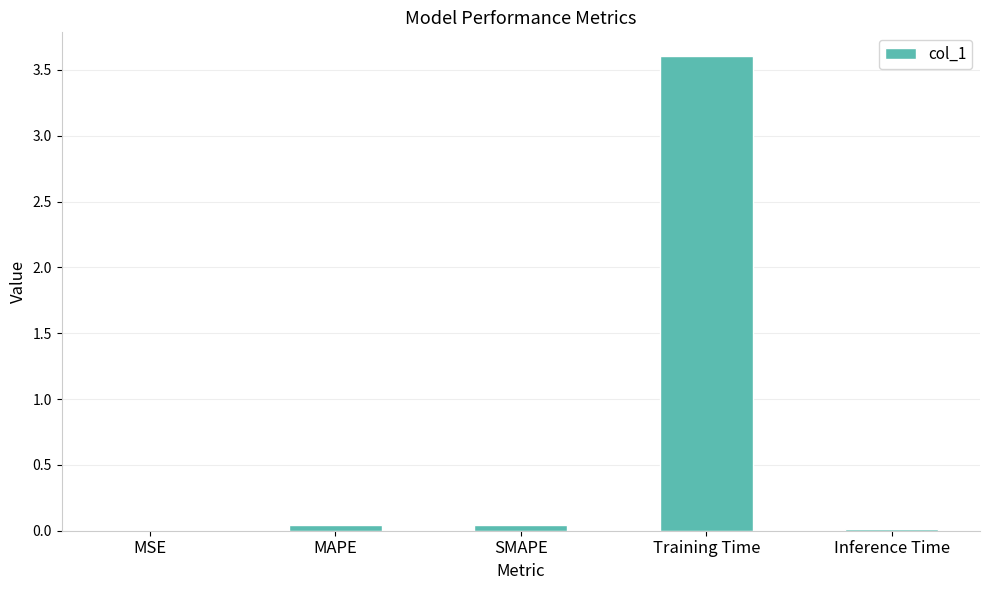

What is the change in value from Training Time to Inference Time?

-3.6